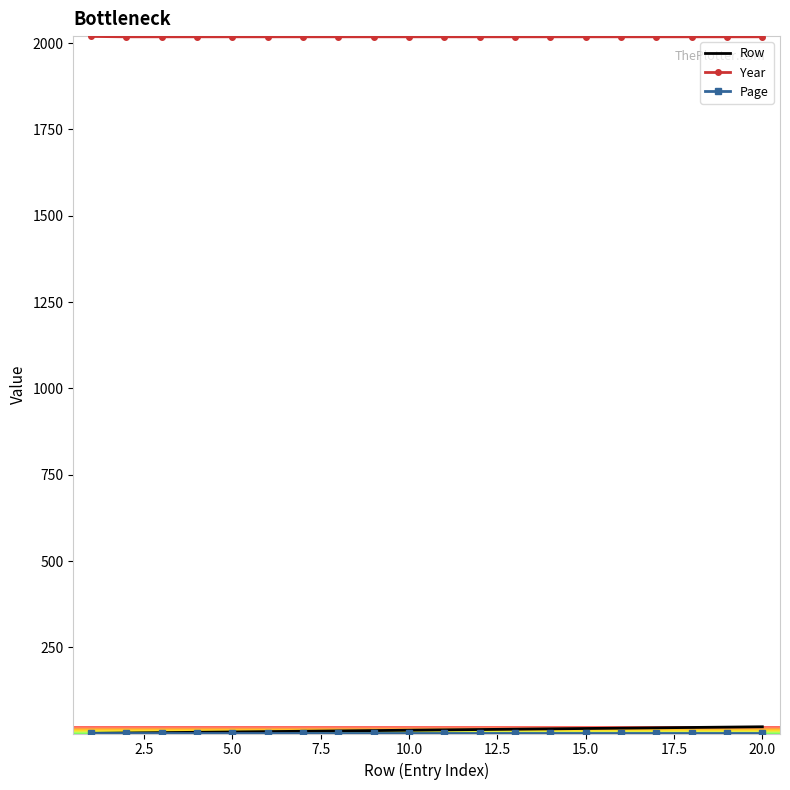

Which series has the largest total across all categories?

Year